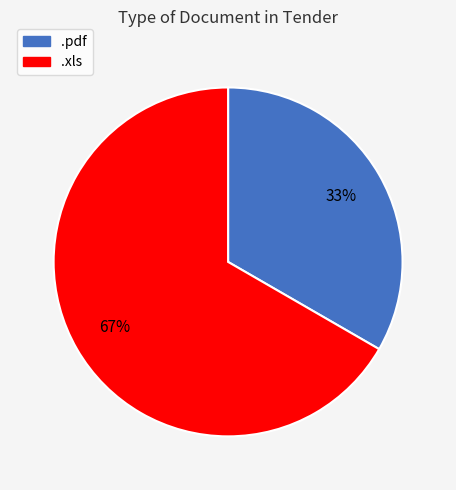

What is the ratio of the value at .pdf to the value at .xls?

0.5